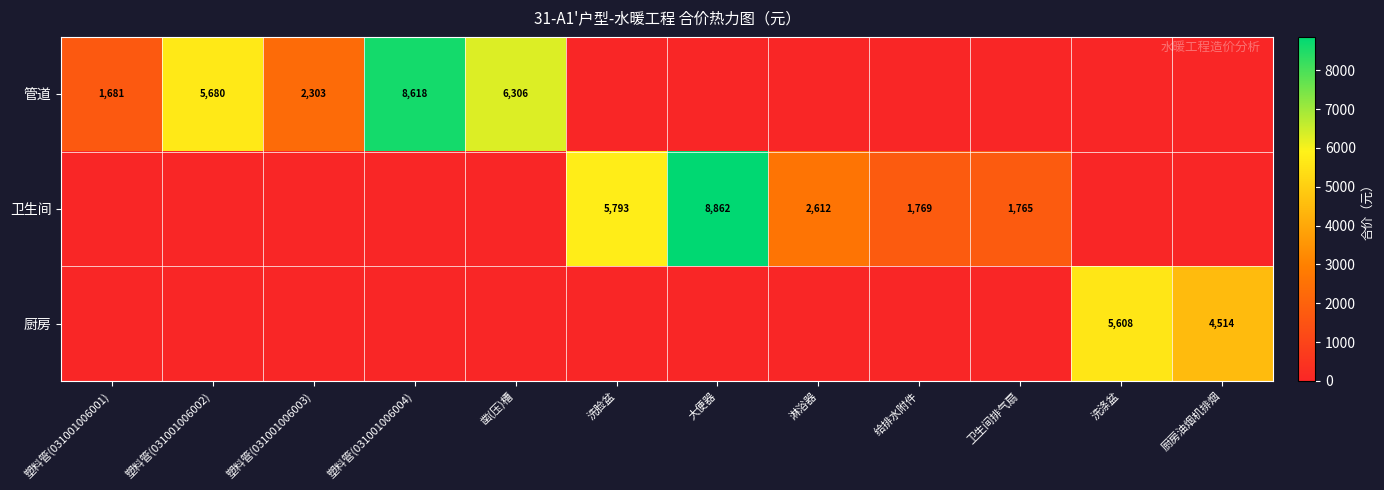

True or false: 管道 has a value of 9872 at 凿(压)槽.

False